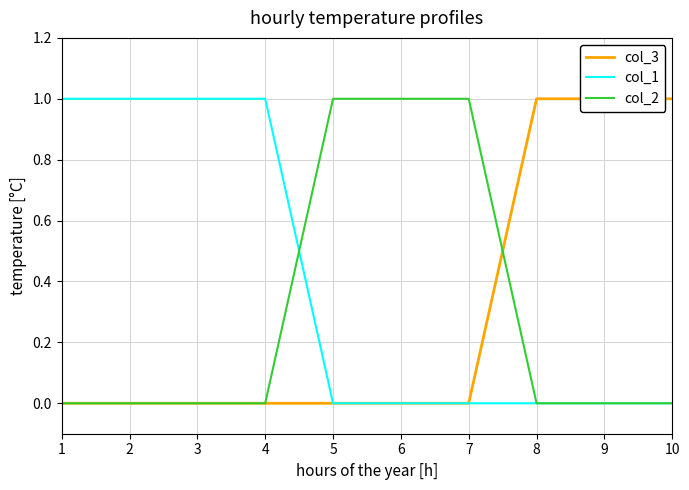

What are all the series names shown in the legend?

col_3, col_1, col_2